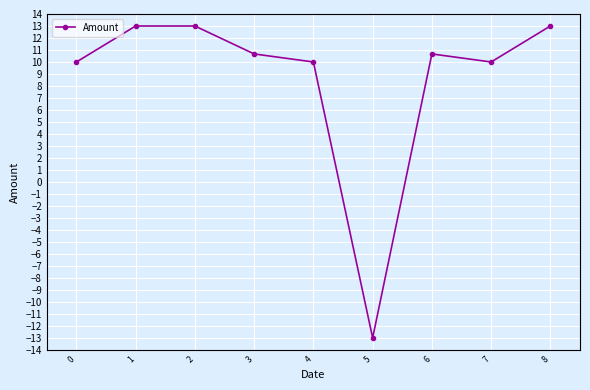

What is the value of the 5th point from the left?

10.0